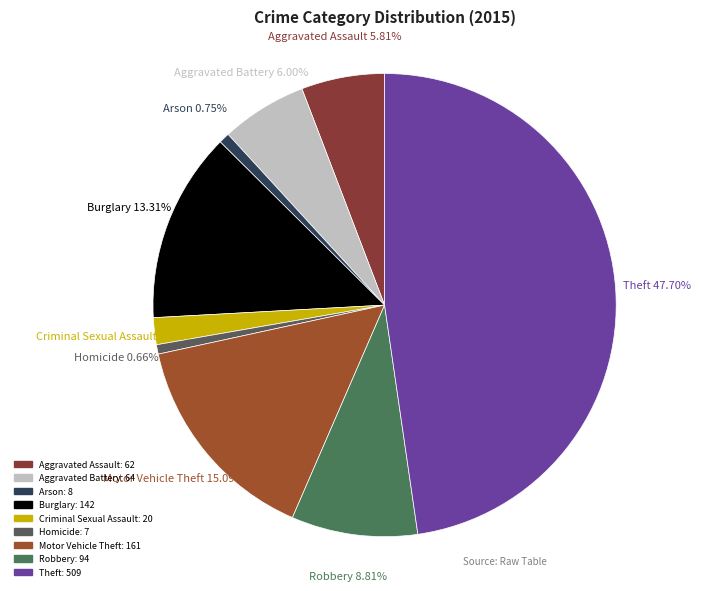

Between Motor Vehicle Theft and Arson, which is larger?

Motor Vehicle Theft